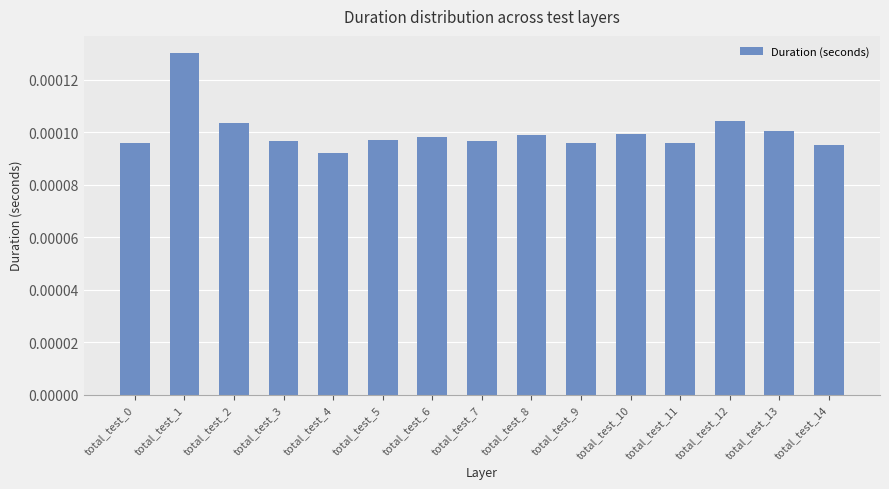

Where is the data nearest to the value 0?

total_test_4